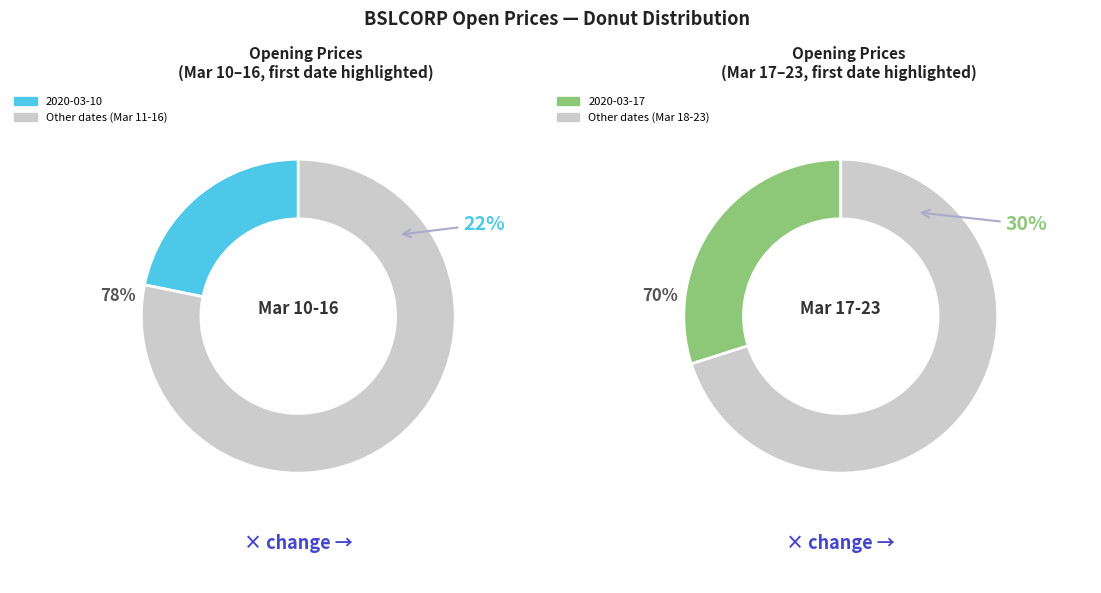

True or false: 2020-03-17 accounts for 18% of the total.

False